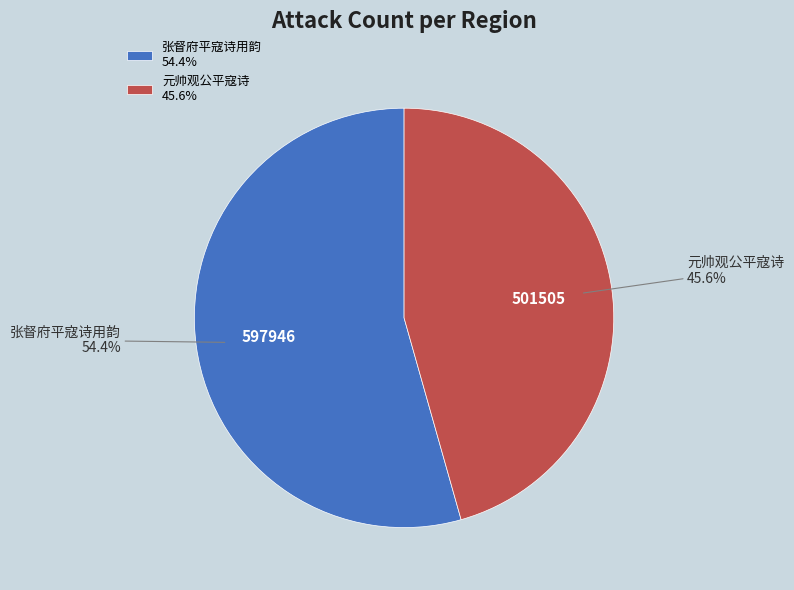

To the nearest percent, what percentage of the pie is 元帅观公平寇诗?

46%